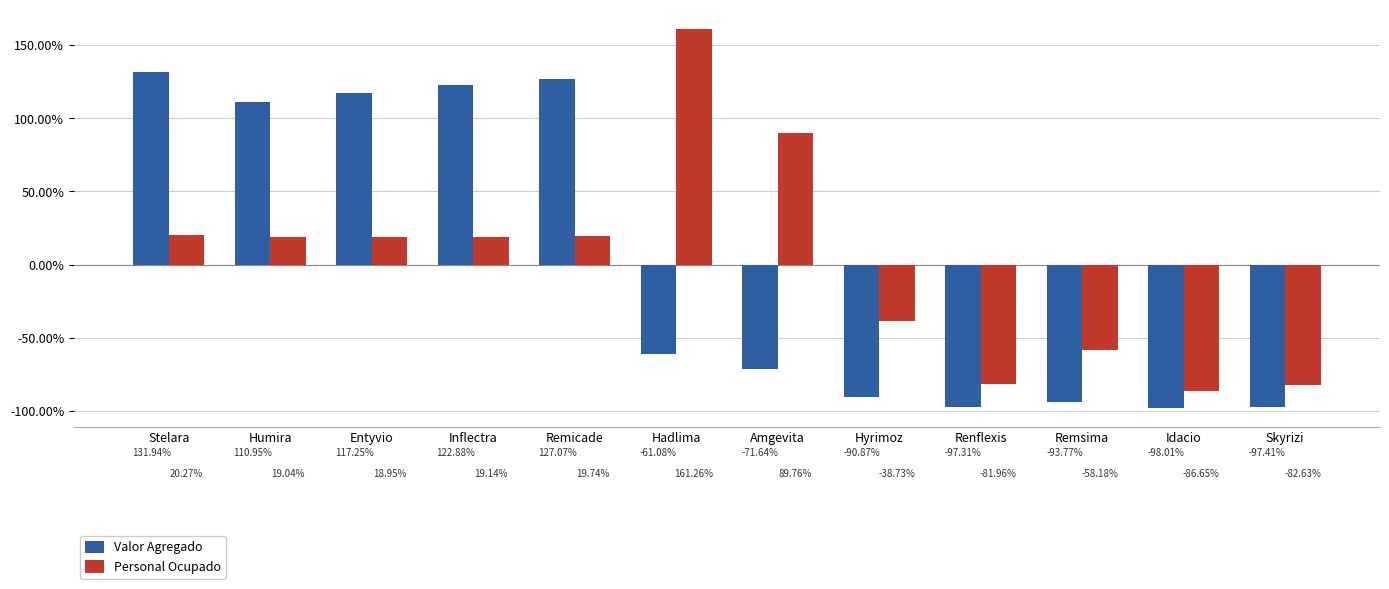

Which series has the widest spread of values?

Personal Ocupado